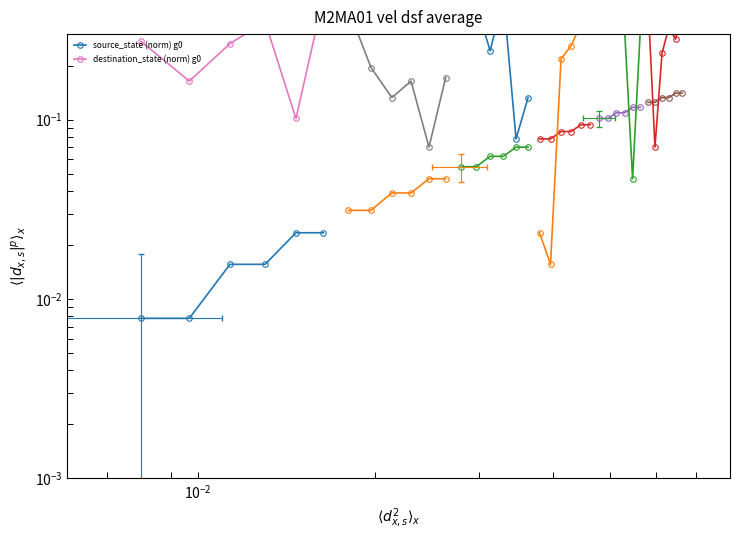

Which series has the largest total across all categories?

destination_state (norm) g0